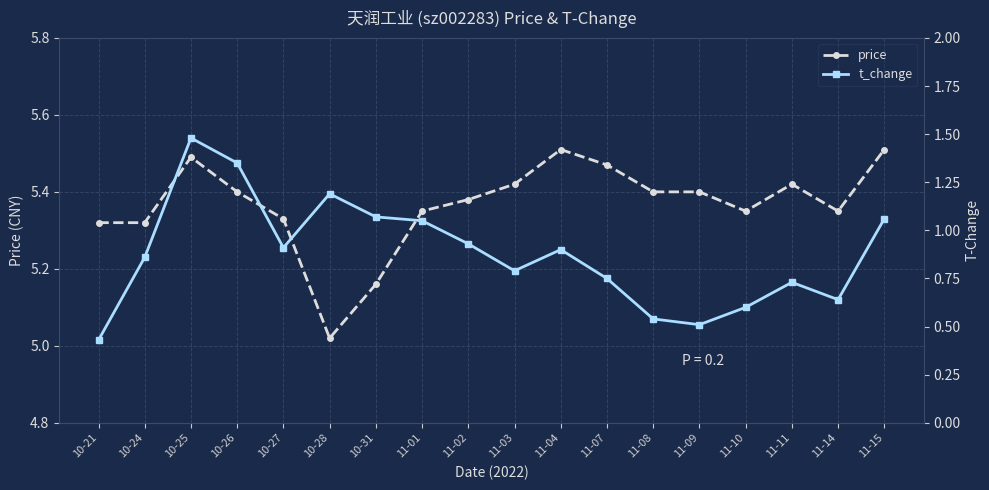

Reading left to right, what are all the values shown in this chart?

price: 5.3	5.3	5.5	5.4	5.3	5.0	5.2	5.3	5.4	5.4	5.5	5.5	5.4	5.4	5.3	5.4	5.3	5.5
t_change: 0.4	0.9	1.5	1.4	0.9	1.2	1.1	1.1	0.9	0.8	0.9	0.8	0.5	0.5	0.6	0.7	0.6	1.1